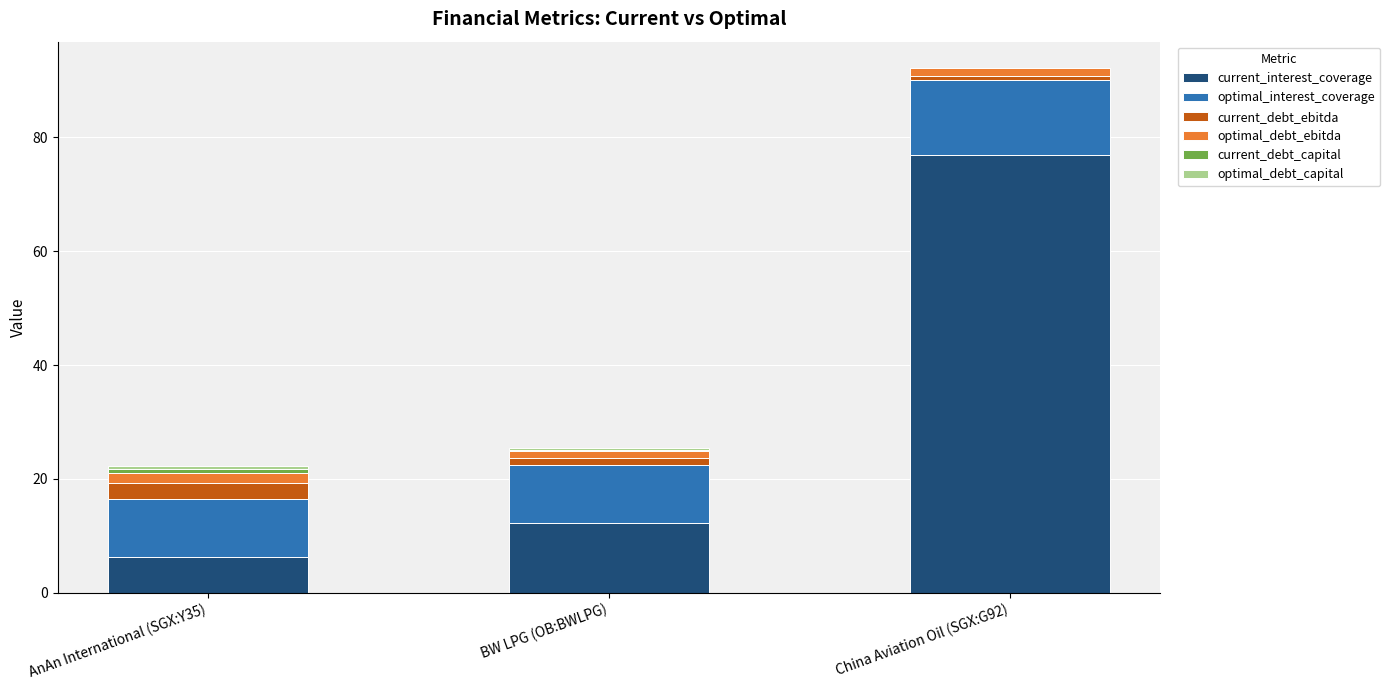

What is the difference between the current_interest_coverage values at AnAn International (SGX:Y35) and BW LPG (OB:BWLPG)?

5.9